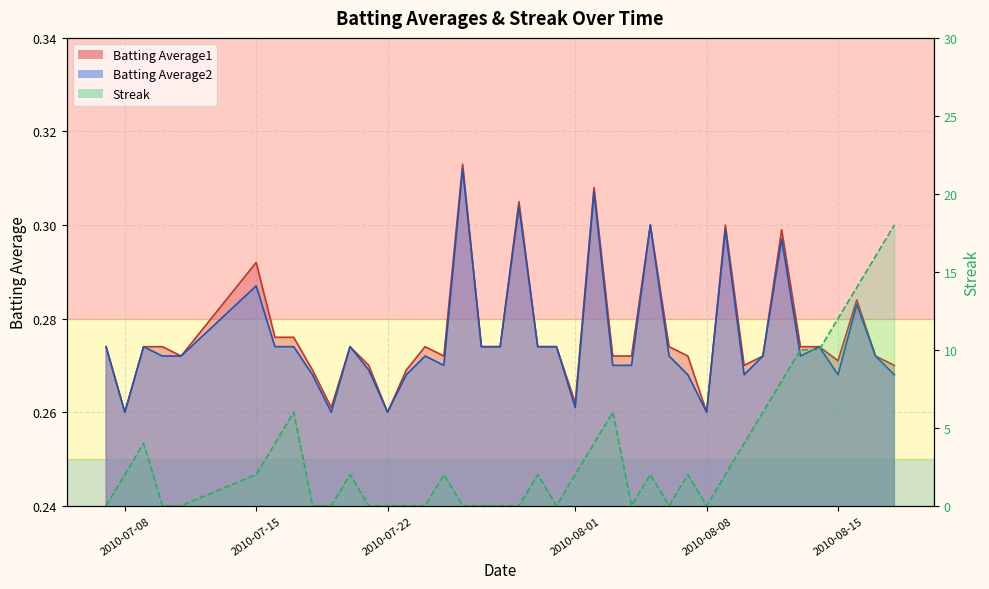

At 2010-08-16, list the series in order from smallest to largest.

Batting Average2, Batting Average1, Streak